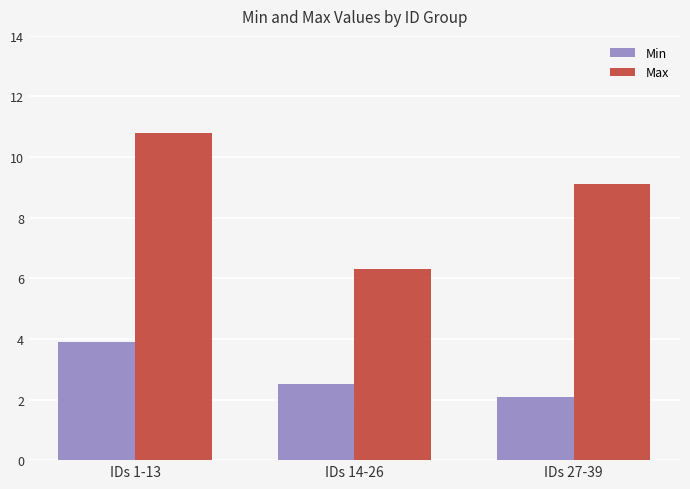

Count the number of data series in this chart.

2